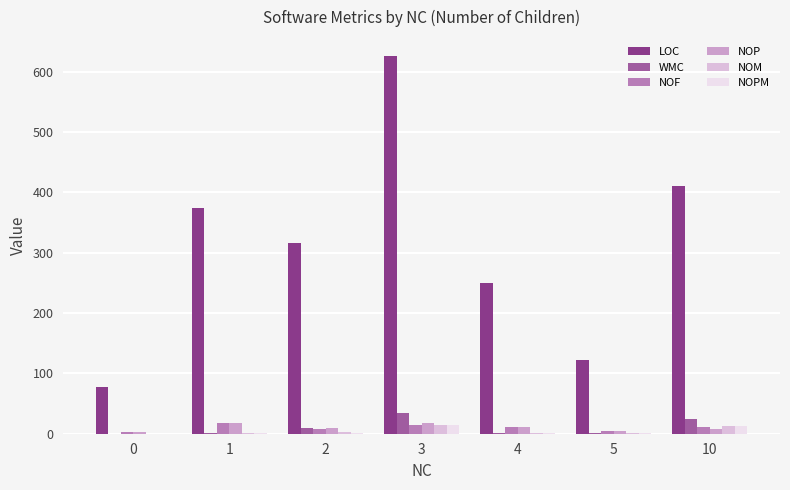

Is the value of NOM at 10 greater than the value of NOPM at 3?

No